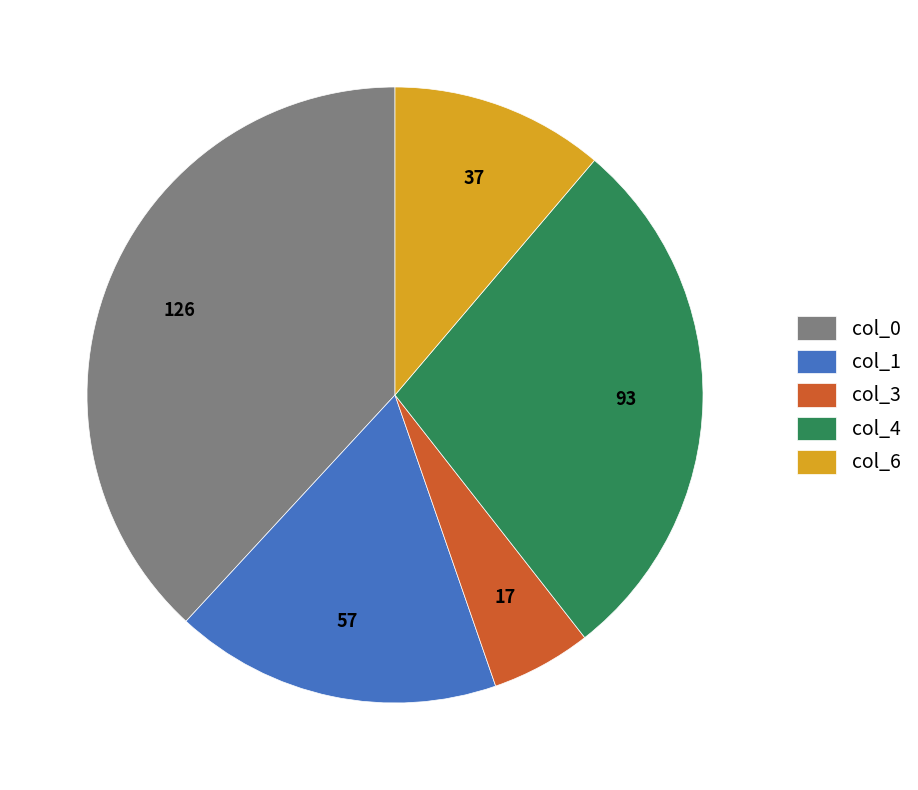

Does any single category account for the majority?

No